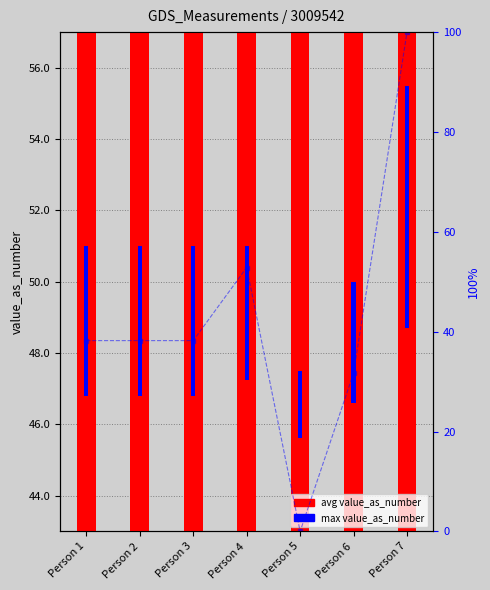

Between Person 2 and Person 4, which is larger?

Person 4